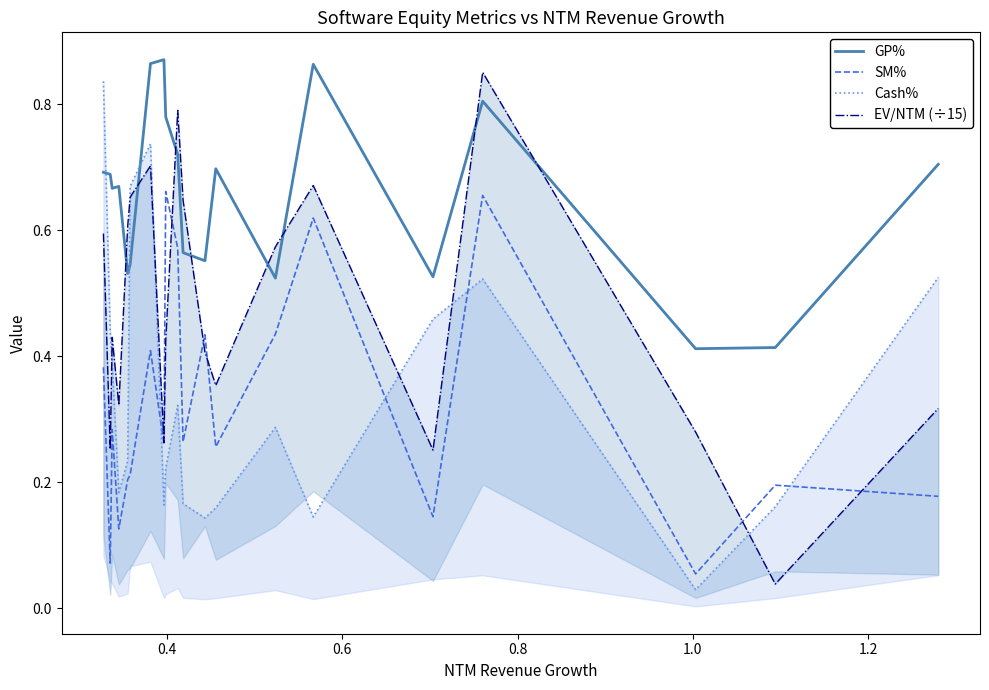

True or false: SM% and GP% intersect in this chart.

False